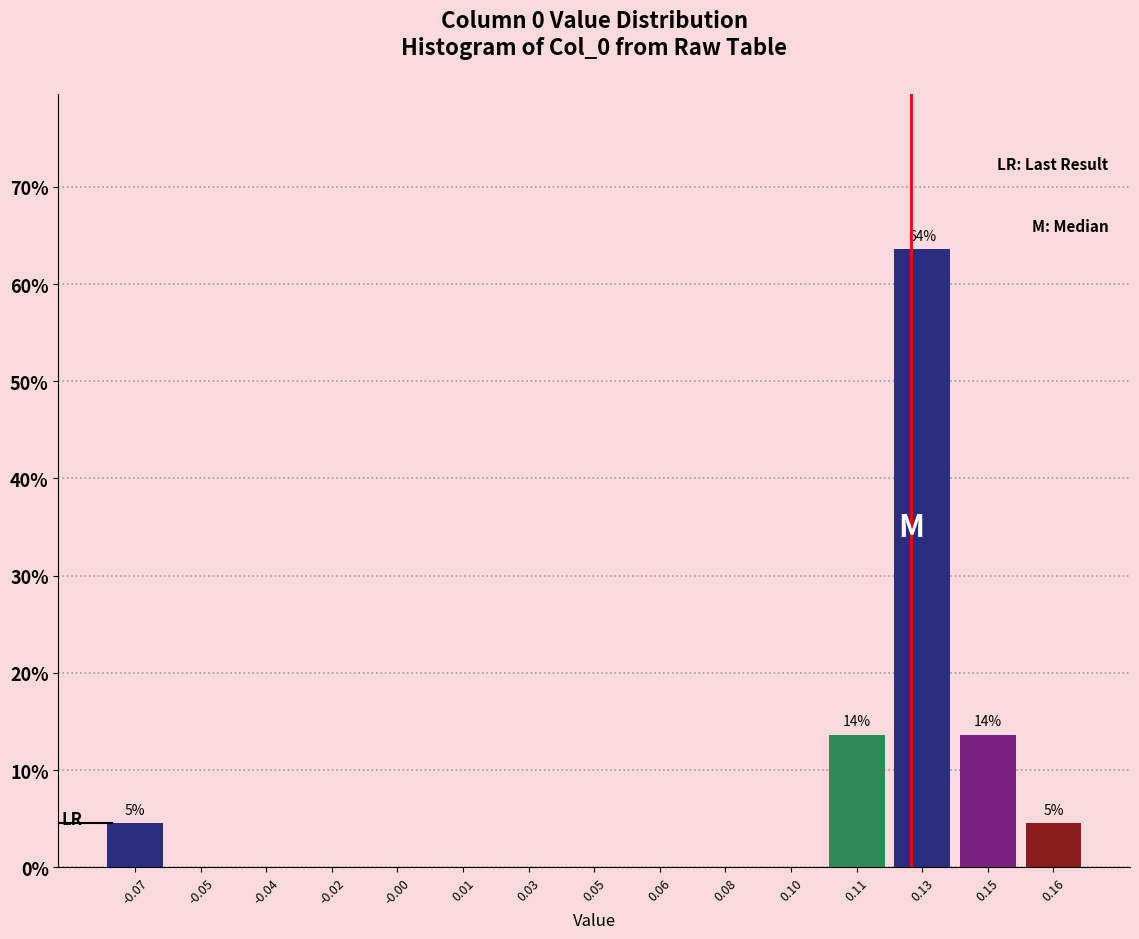

Reading right to left, what are all the values shown in this chart?

0.16=4.5	0.15=13.6	0.13=63.6	0.11=13.6	0.10=0.0	0.08=0.0	0.06=0.0	0.05=0.0	0.03=0.0	0.01=0.0	-0.00=0.0	-0.02=0.0	-0.04=0.0	-0.05=0.0	-0.07=4.5